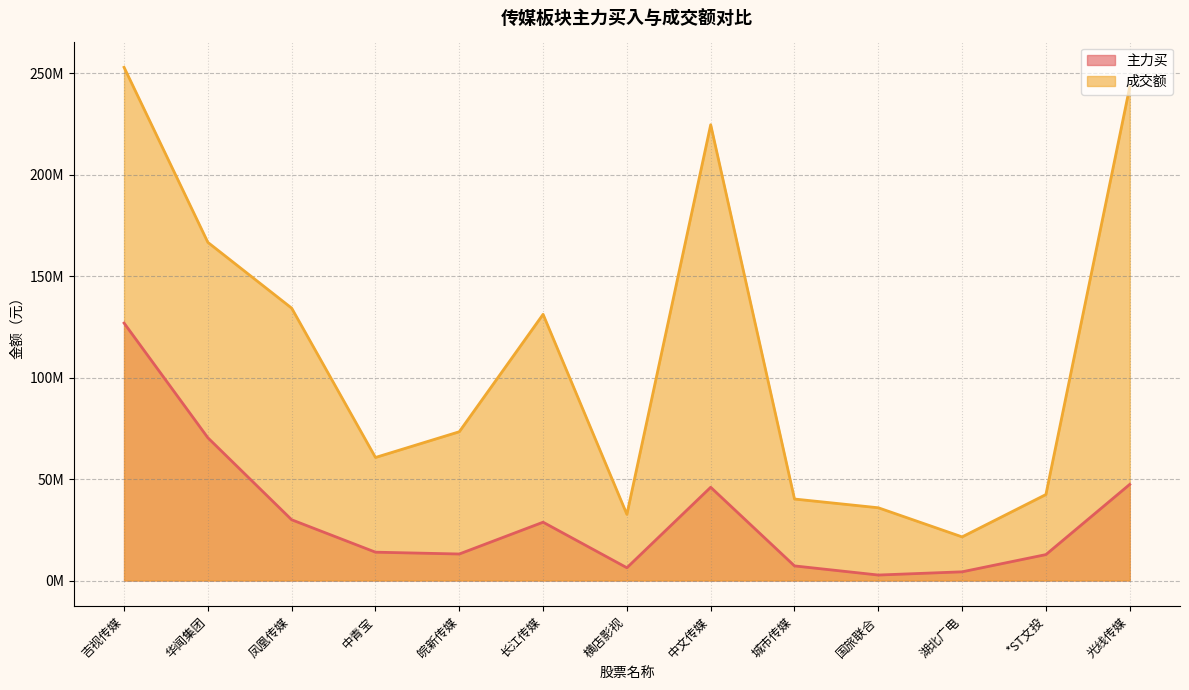

Is it true that 成交额 equals 252813860 at 吉视传媒?

True